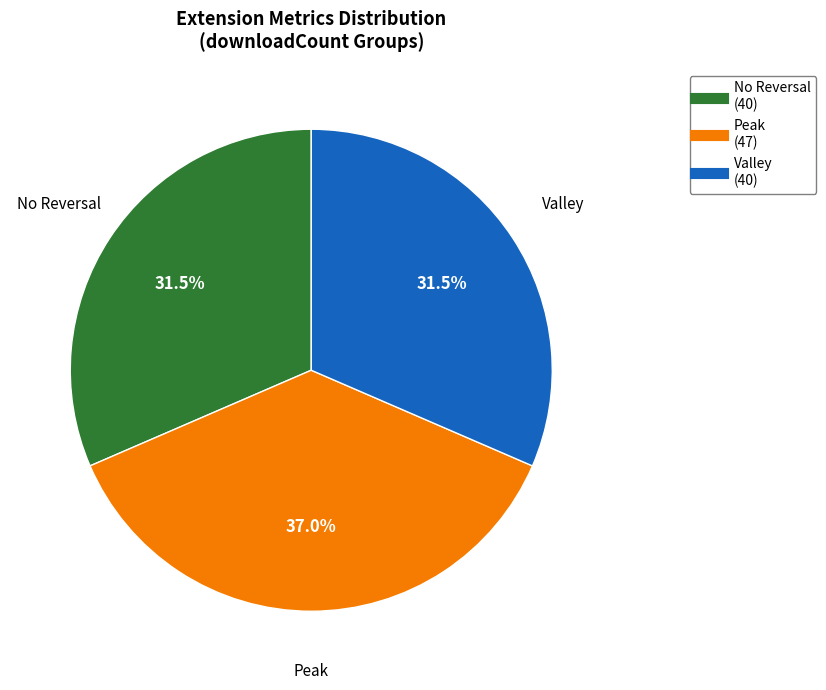

Is there any slice that represents more than half of the pie?

No